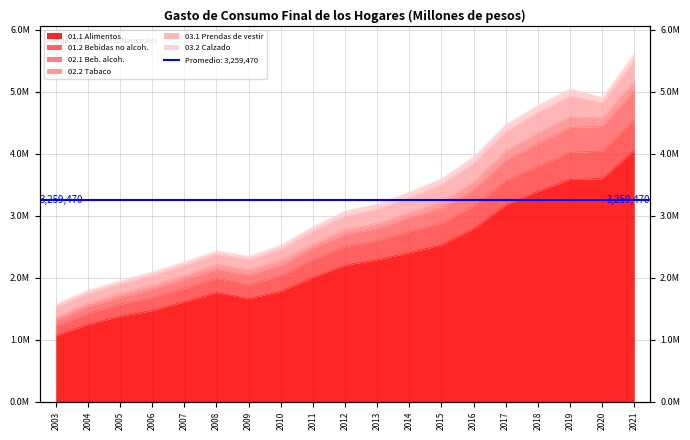

At which label is 01.1 Alimentos closest to 2563296?

2015